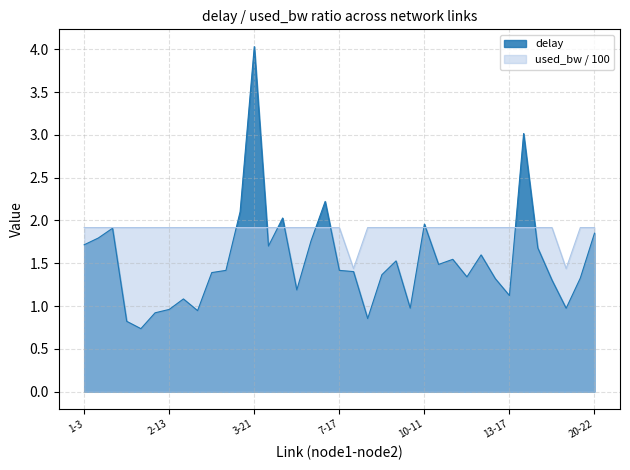

True or false: delay has a value of 2.2 at 3-21.

False